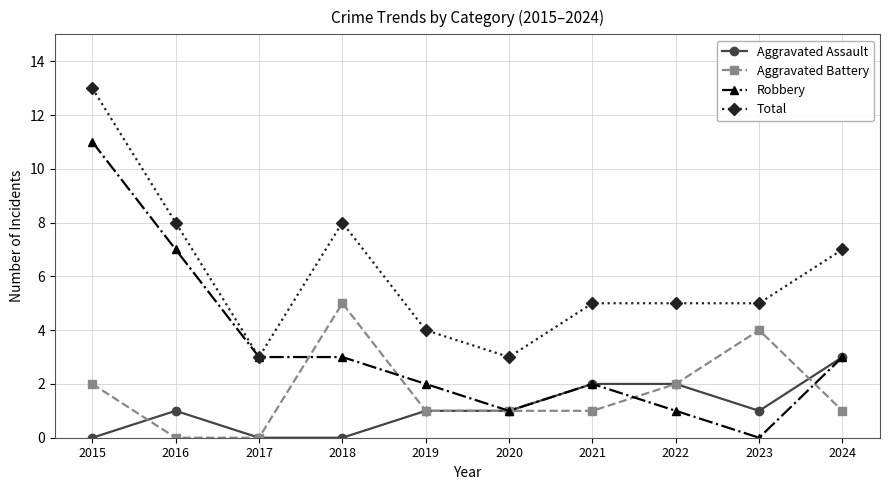

Is the value of Total at 2017 greater than the value of Aggravated Battery at 2016?

Yes